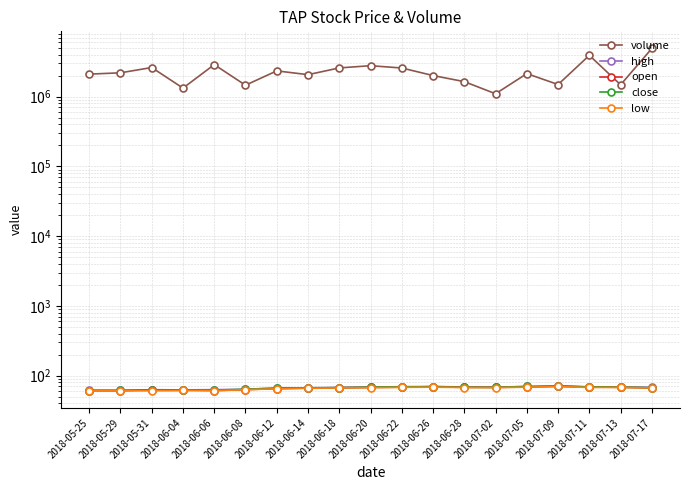

The high series shows 97.9 at 2018-05-31. True or false?

False